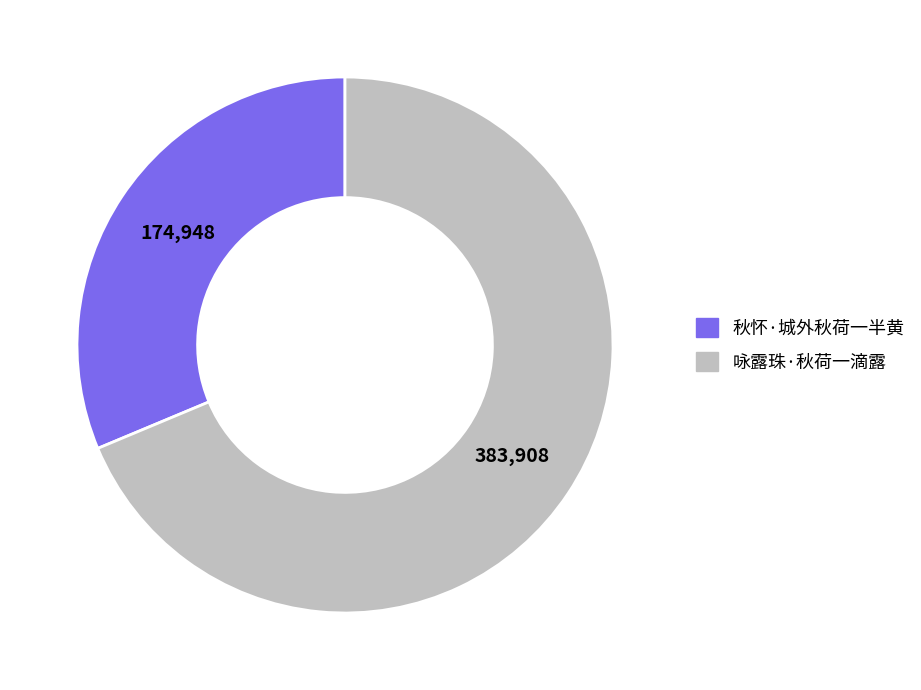

The 咏露珠·秋荷一滴露 slice represents 69% of the pie. True or false?

True